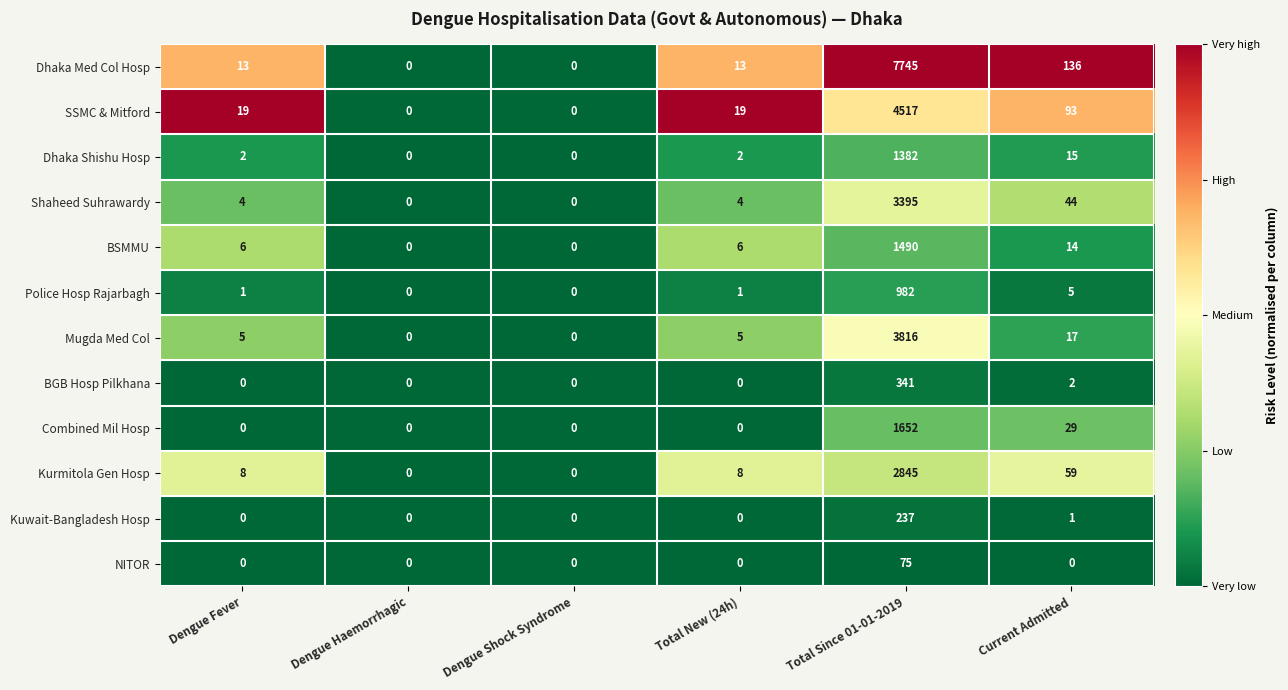

How many distinct data groups are displayed?

12